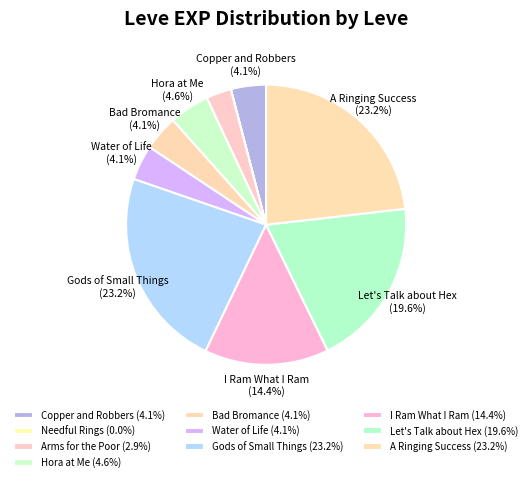

How many segments does this pie chart have?

10